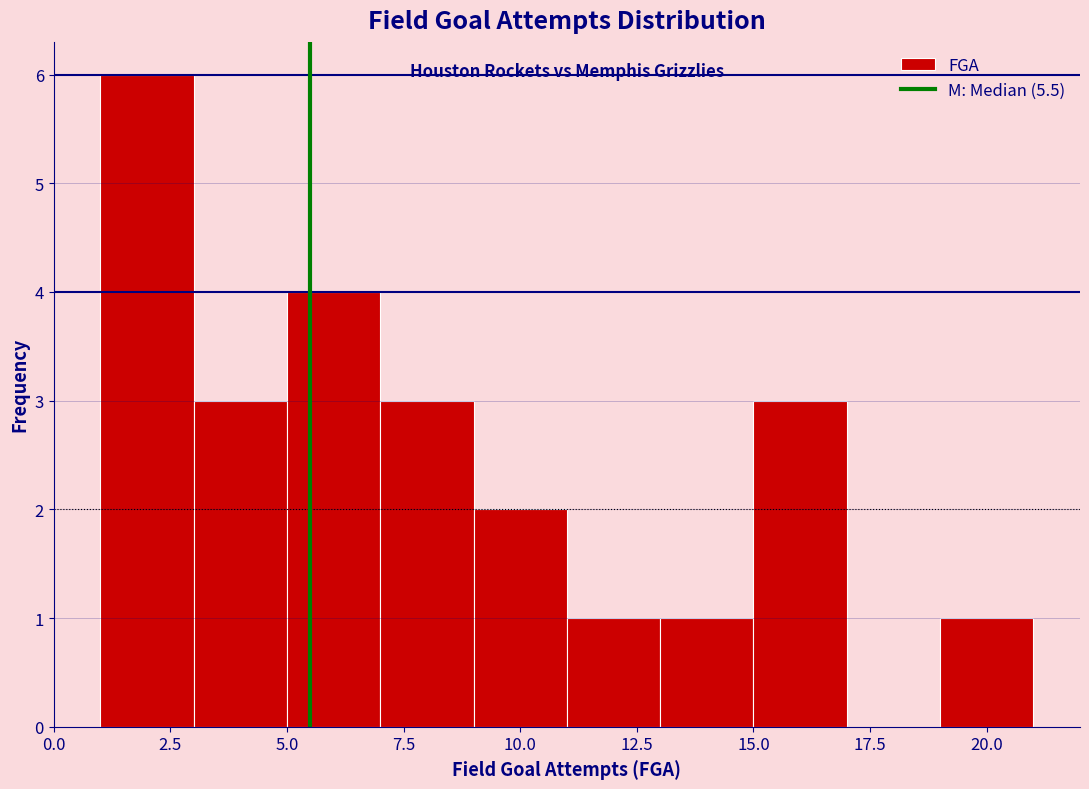

Over which range of the x-axis is the bar tallest?

1 to 3